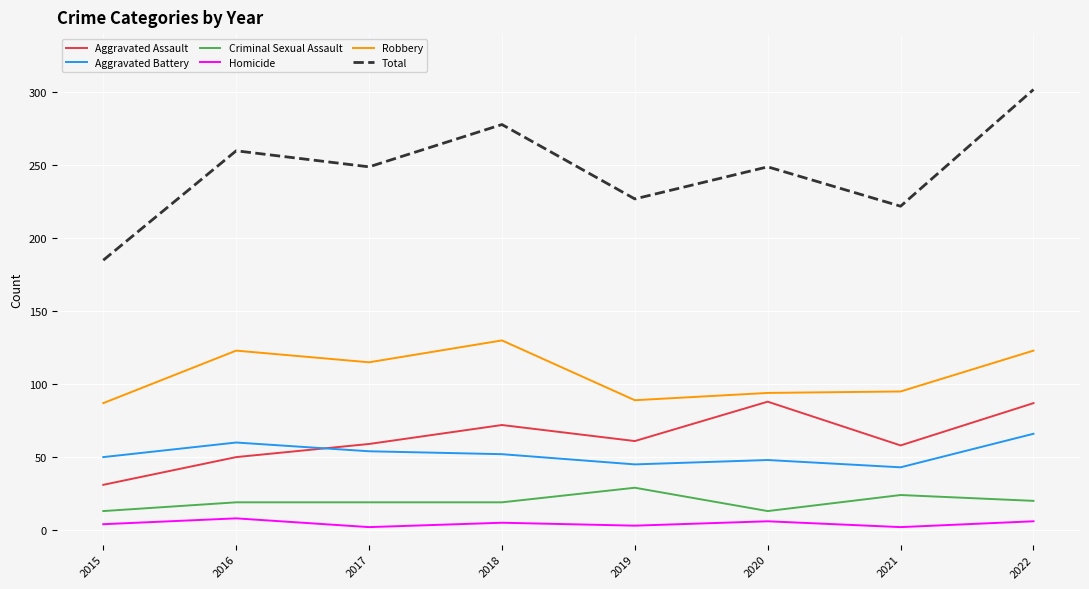

At how many categories does at least one series exceed 62?

8